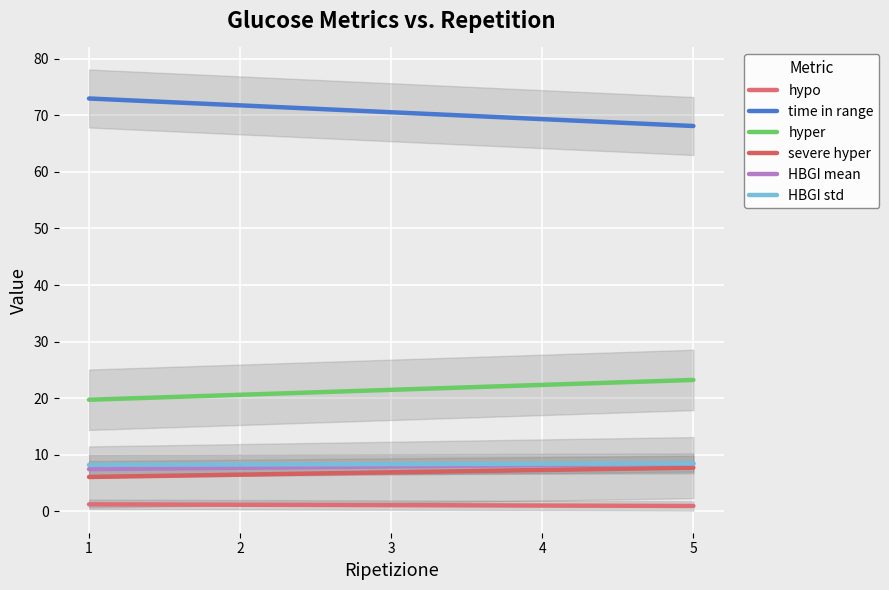

Which series has the largest total across all categories?

time in range